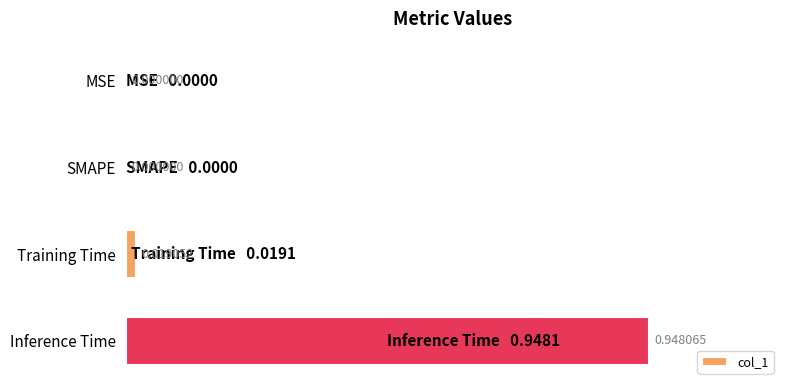

What is the sum of all values?

1.0